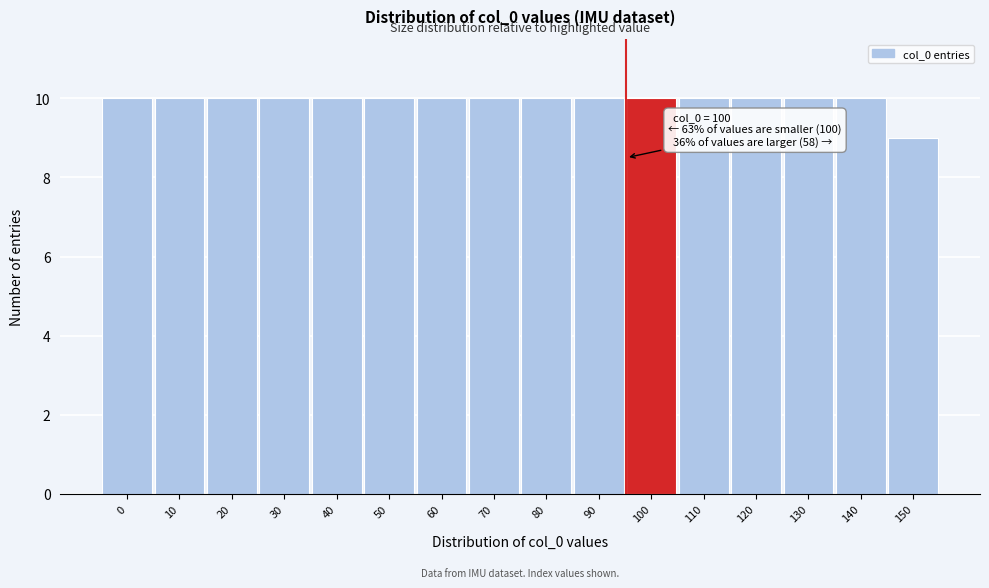

Reading right to left, extract all data points from this chart.

150=9	140=10	130=10	120=10	110=10	100=10	90=10	80=10	70=10	60=10	50=10	40=10	30=10	20=10	10=10	0=10